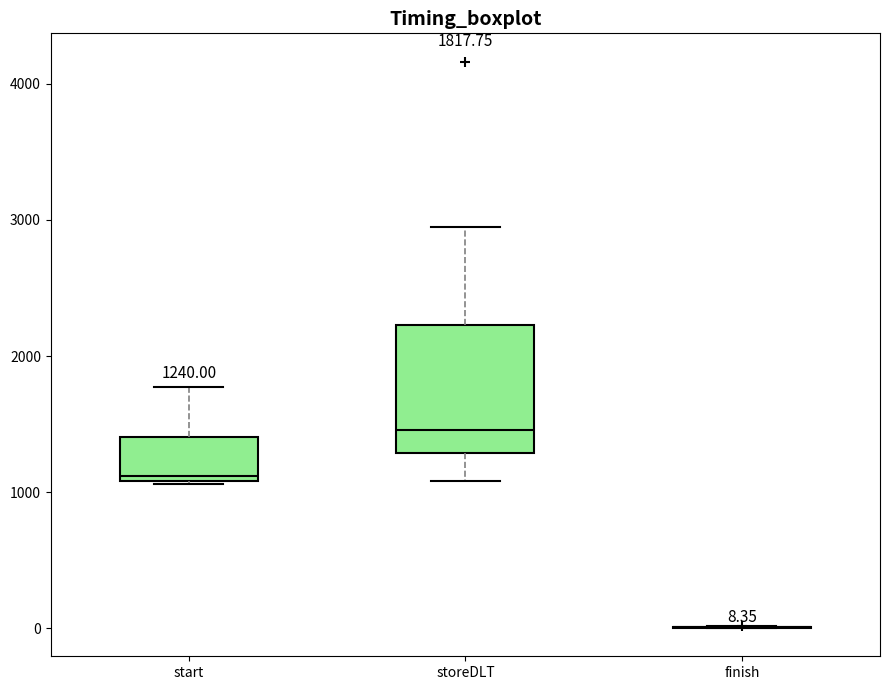

Comparing the boxes themselves (not the whiskers), which one is the tallest?

storeDLT